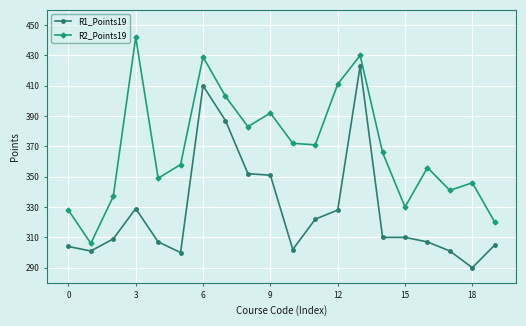

True or false: R1_Points19 has more than 2 points higher than both neighbors.

True